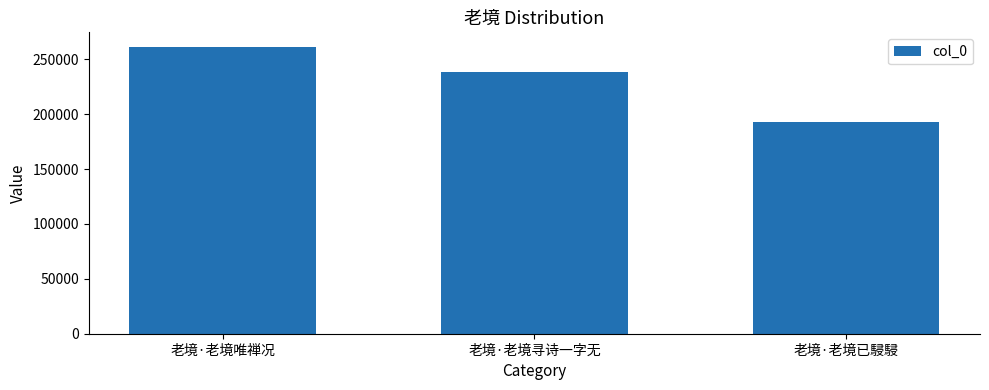

What is the value of the 2nd bar from the left?

238790